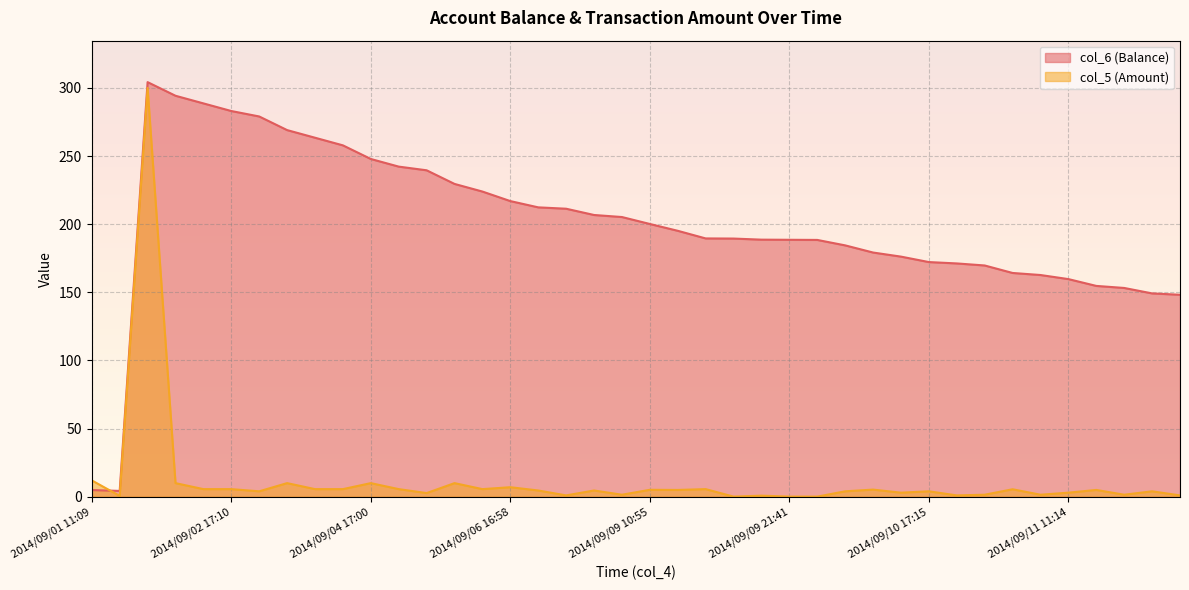

What is the label of the 11th point from the left?

2014/09/04 17:00